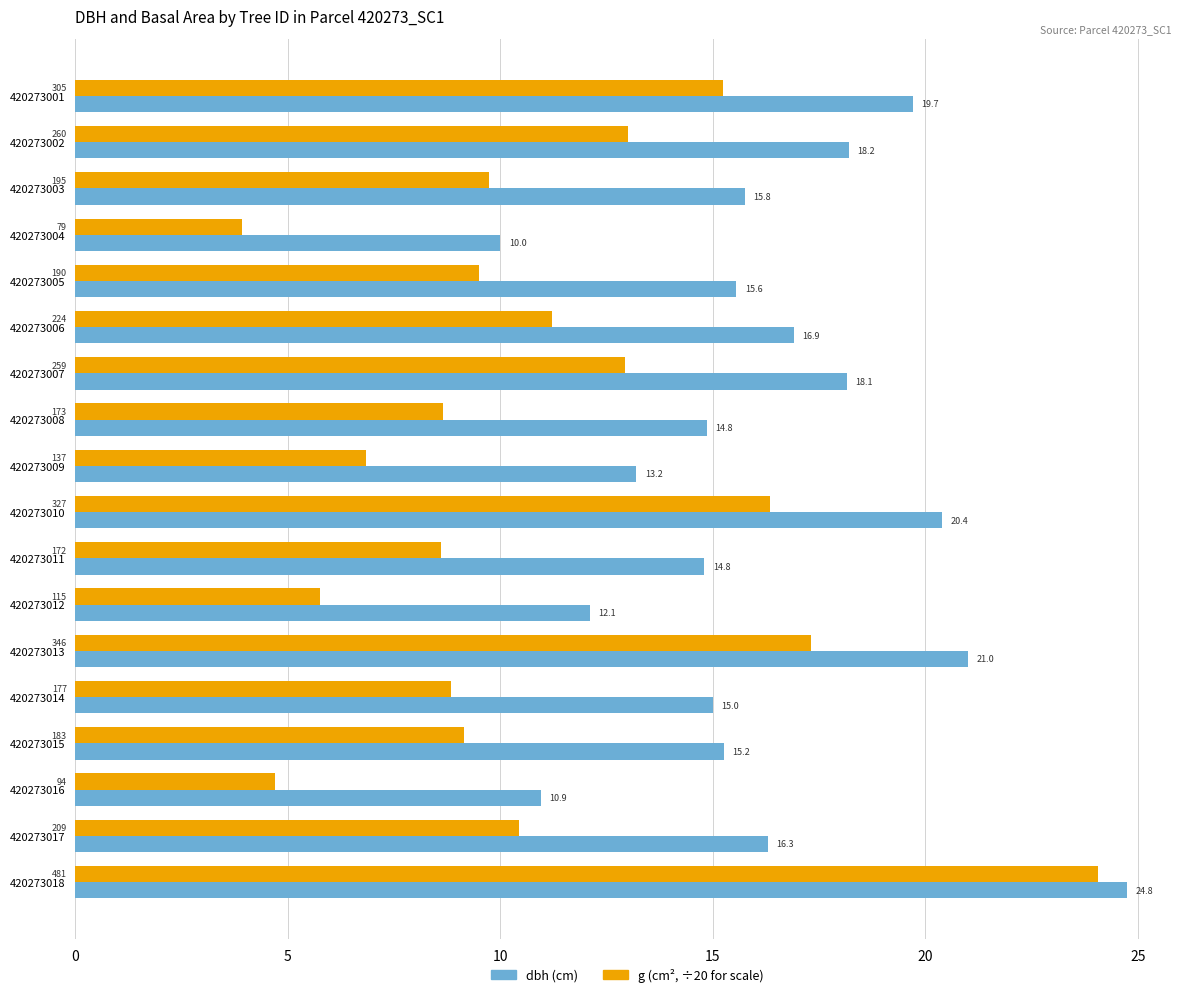

What is the greatest value displayed?

24.8